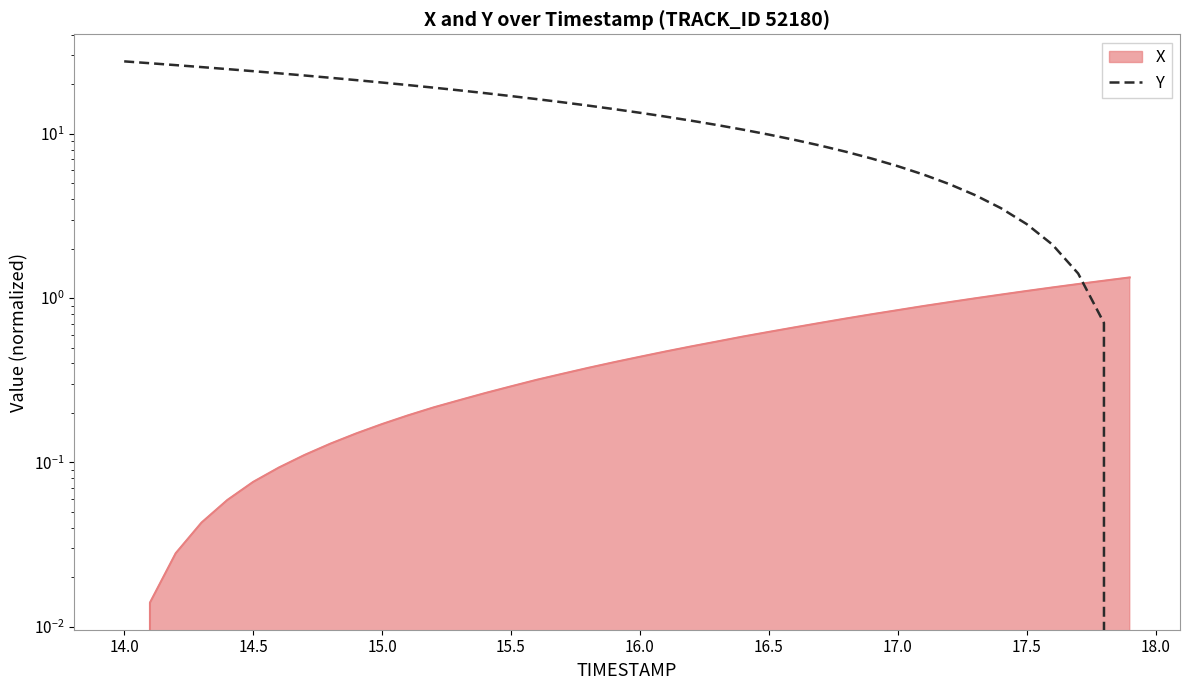

Count the number of values greater than 14.

20